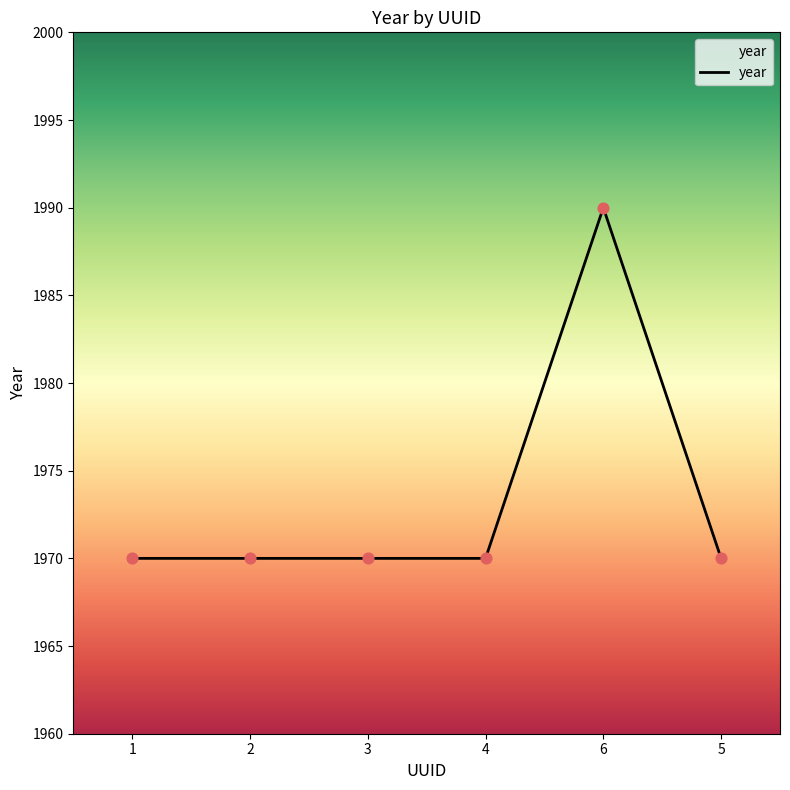

What is the change in value from 2 to 6?

+20